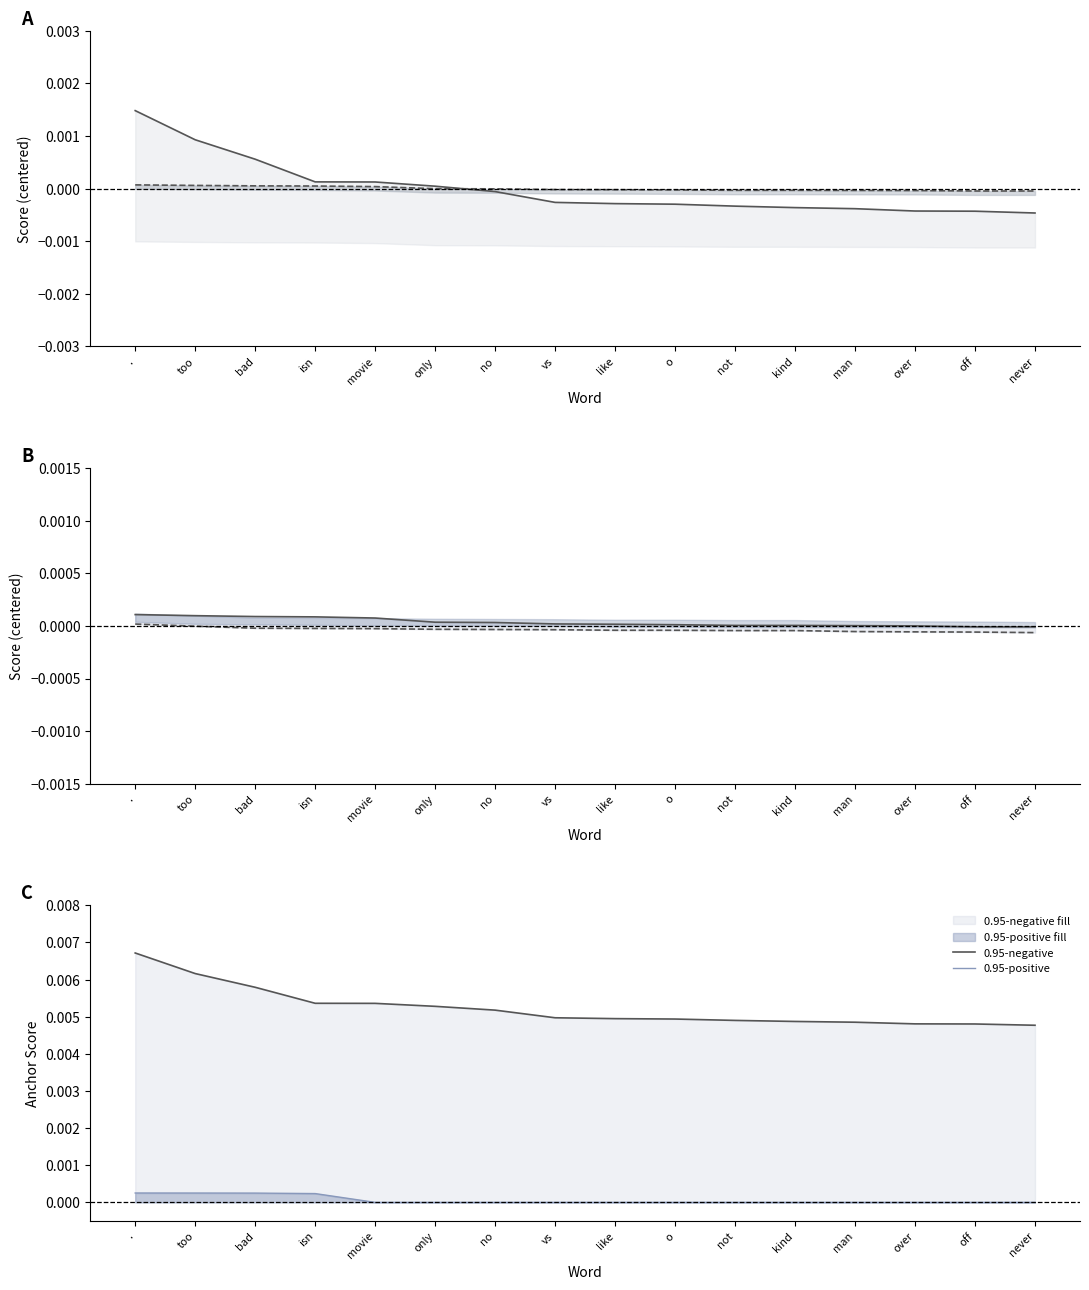

True or false: 0.95-positive and 0.95-negative intersect in this chart.

False